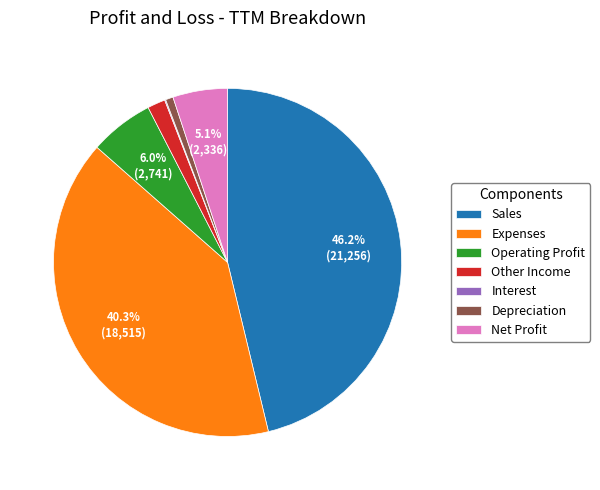

Is there a majority slice in this chart?

No